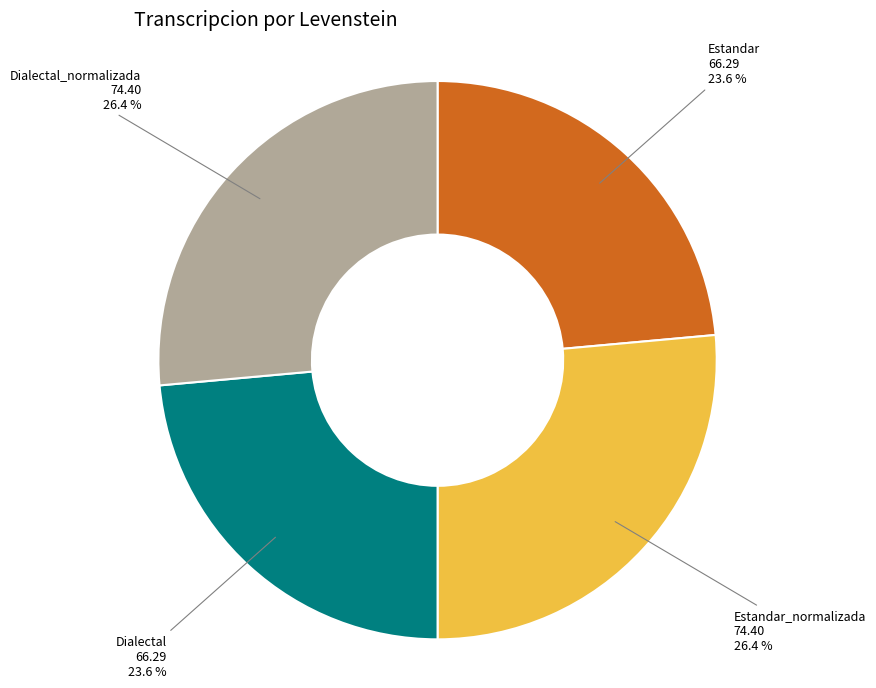

How many segments does this pie chart have?

4